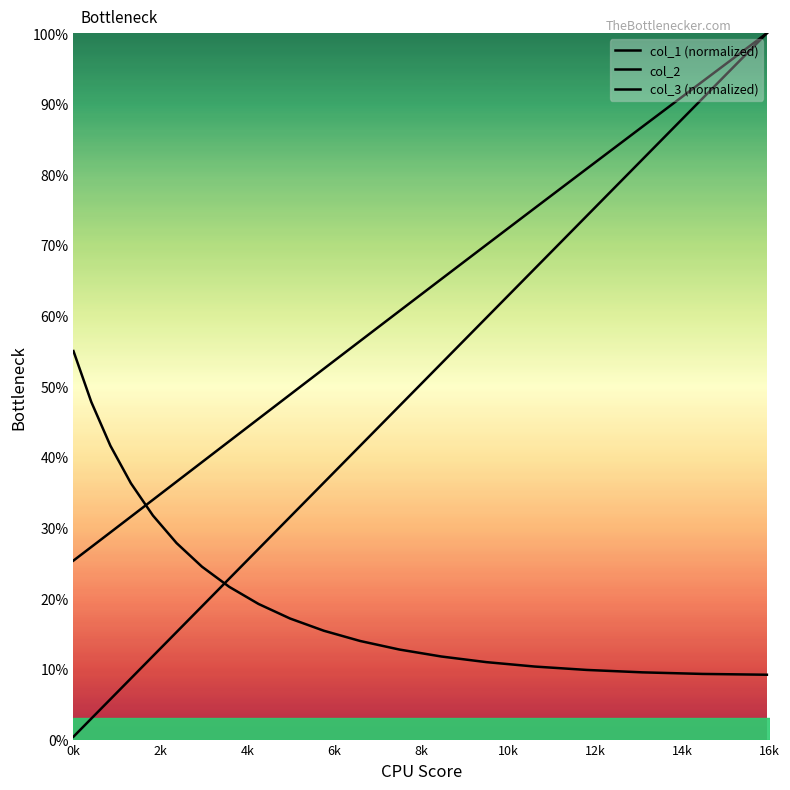

True or false: col_3 has more than 0 interior local peaks.

False